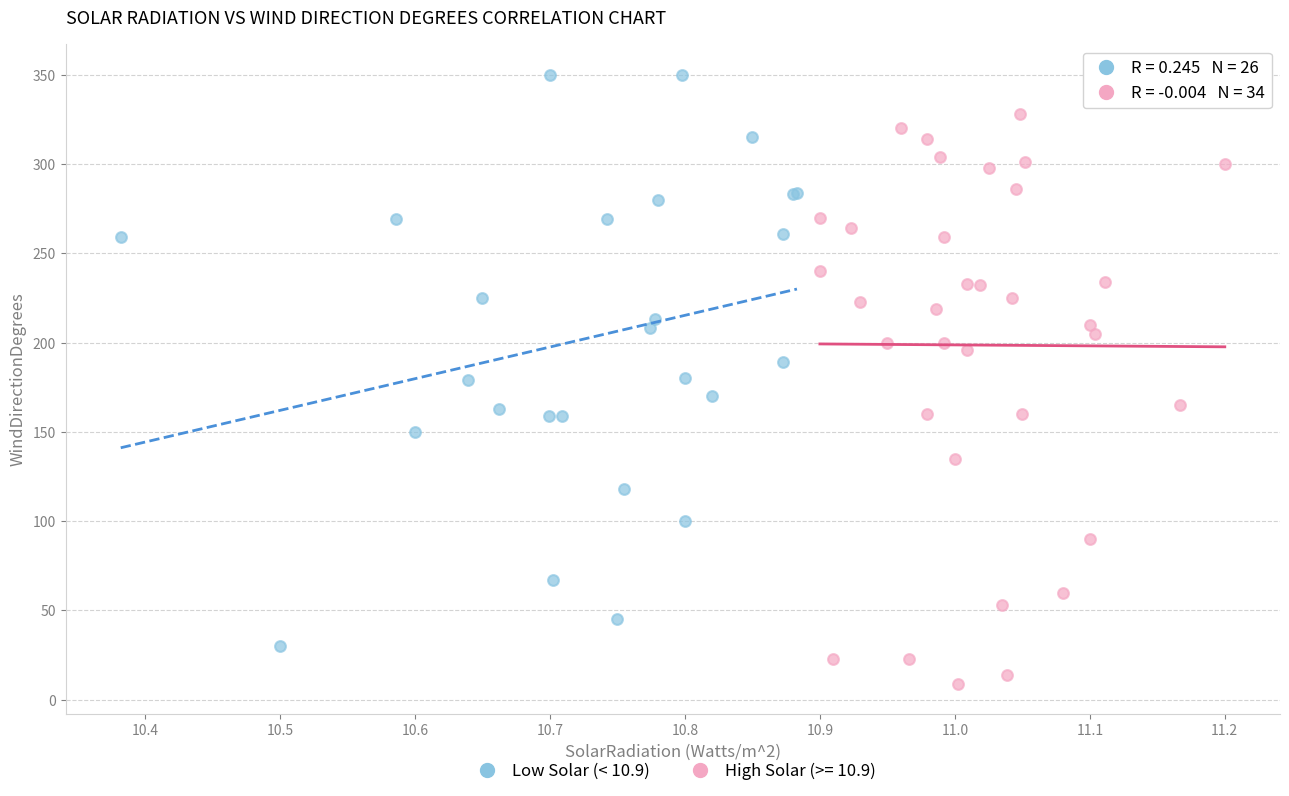

Which series contains the highest Y value?

Low Solar (< 10.9)